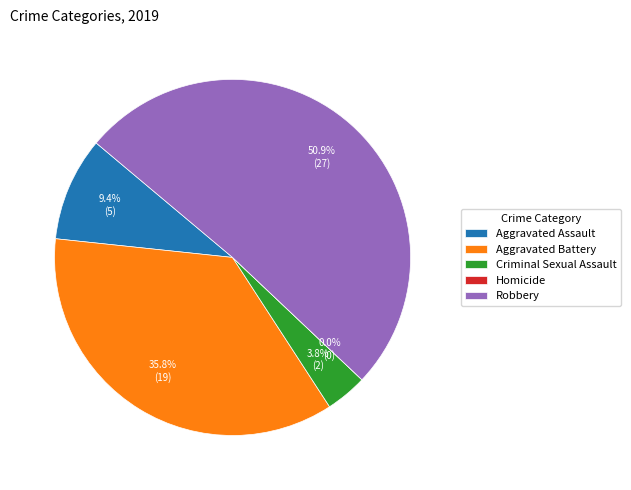

To the nearest percent, what is the average slice percentage?

20%